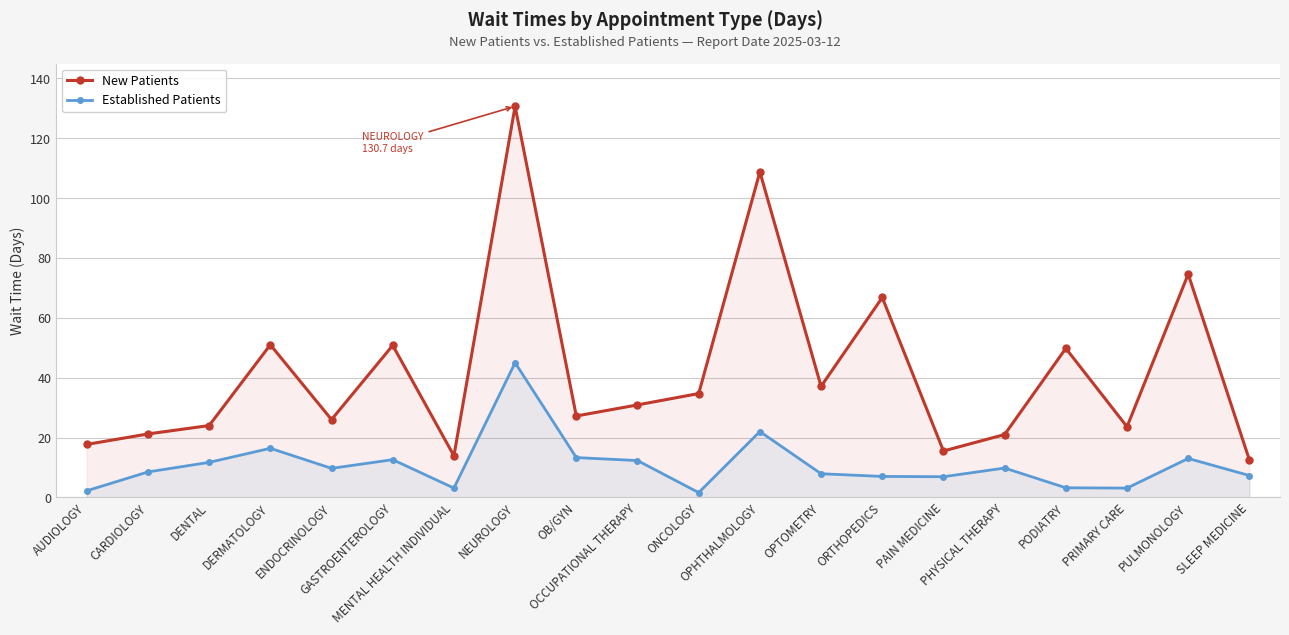

Does the chart have visible grid lines?

Yes